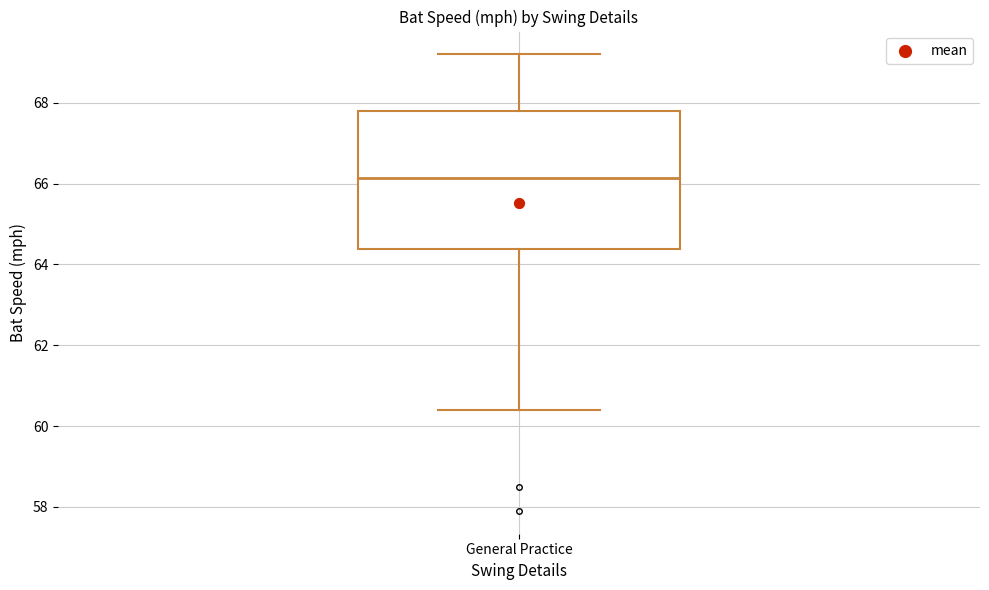

Transcribe this box plot: give where the median line is, the range the box spans, and where the two whiskers end, as read against the y-axis. The values are not printed on the chart, so give them approximately, as read against the axis.

median 66.2, box 64.4 to 67.8, whiskers 60.4 to 69.2